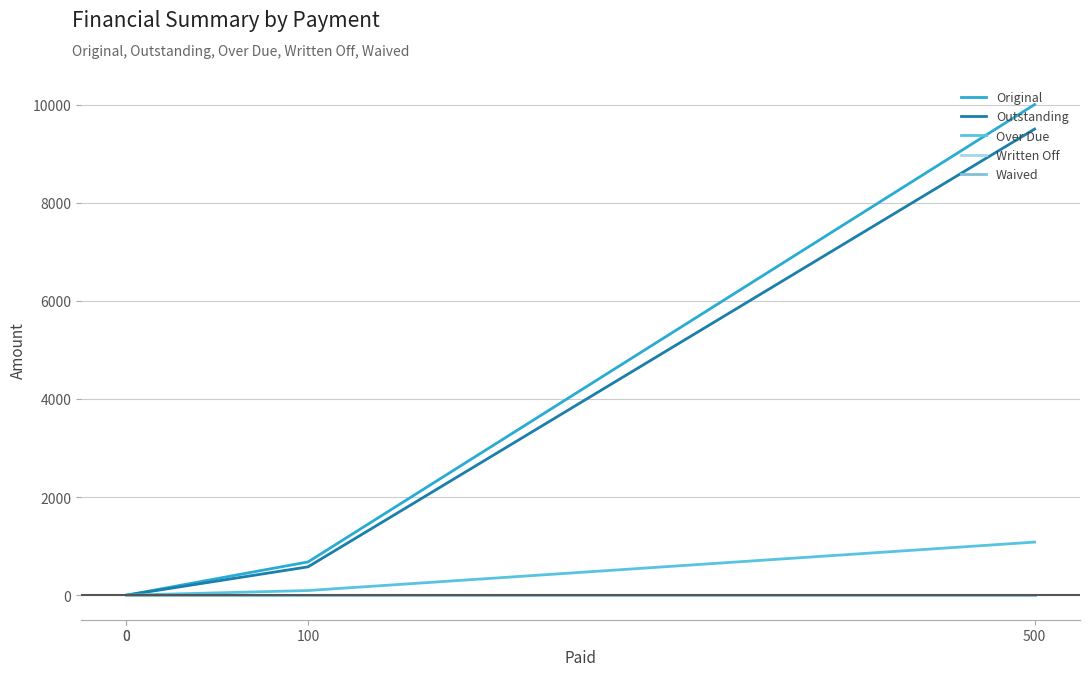

True or false: Waived has a value of 0.0 at 500.

True